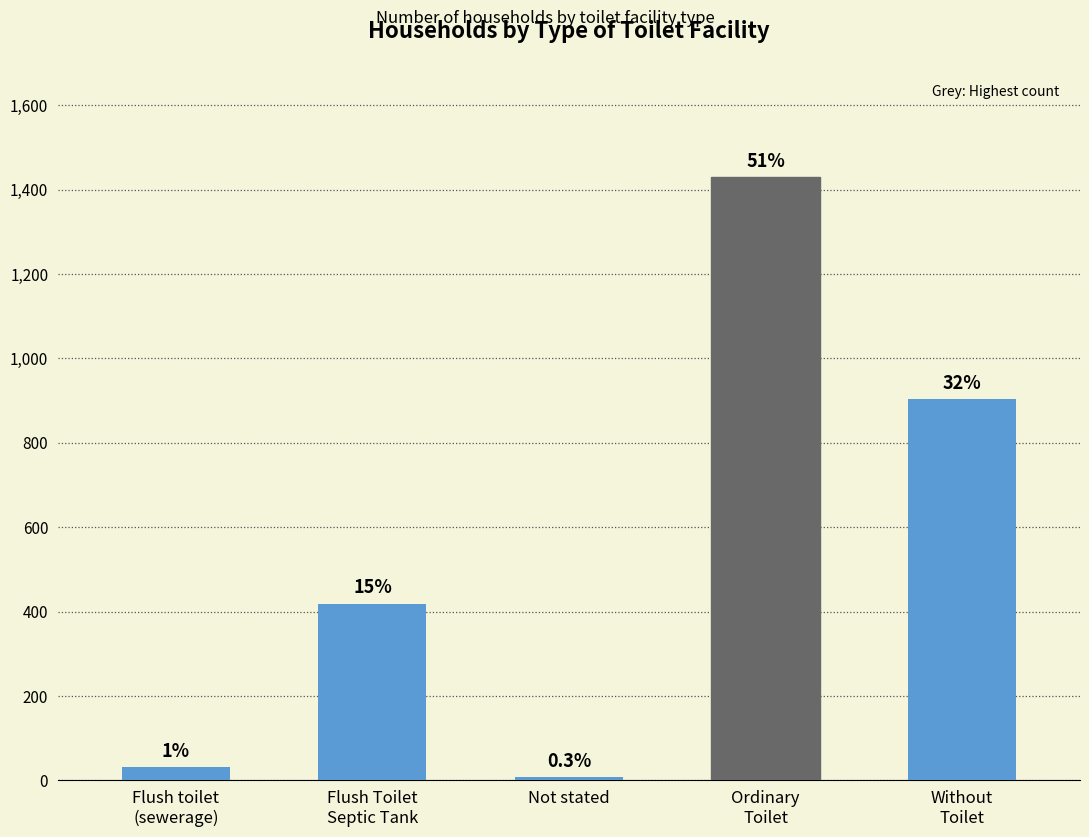

Rank the categories by value from highest to lowest.

Ordinary
Toilet, Without
Toilet, Flush Toilet
Septic Tank, Flush toilet
(sewerage), Not stated